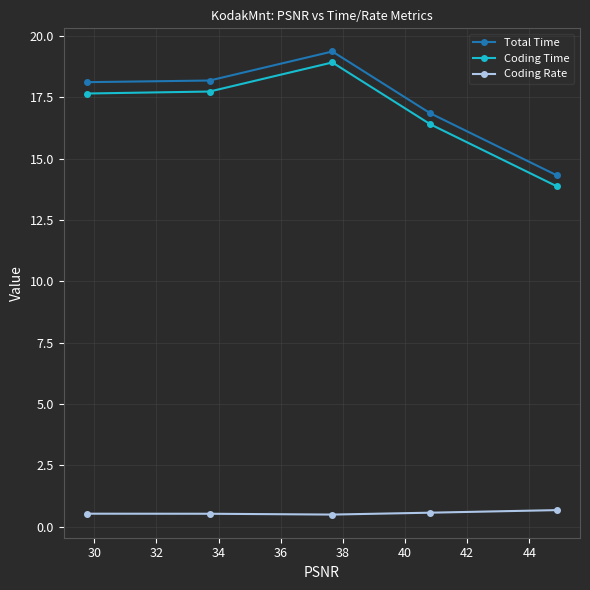

Which series has the largest range (max minus min)?

Total Time